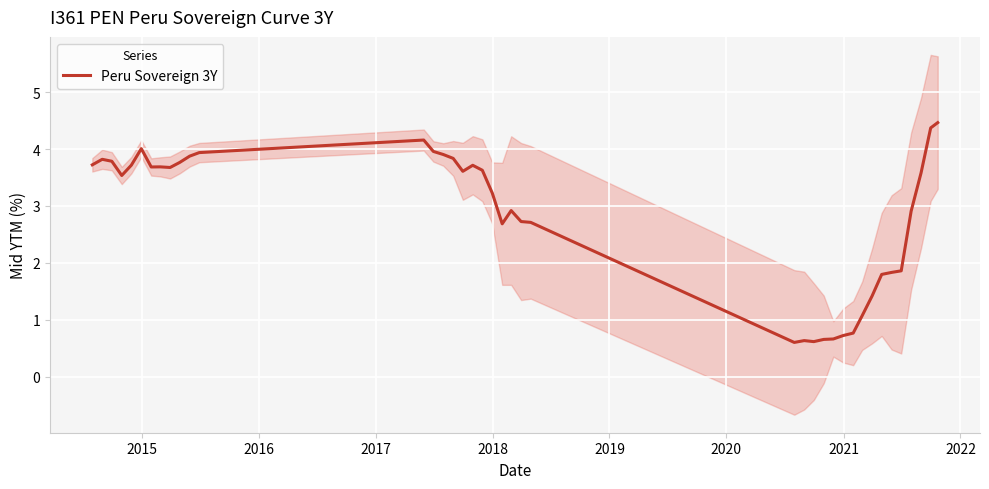

How many lines are shown in the chart?

1